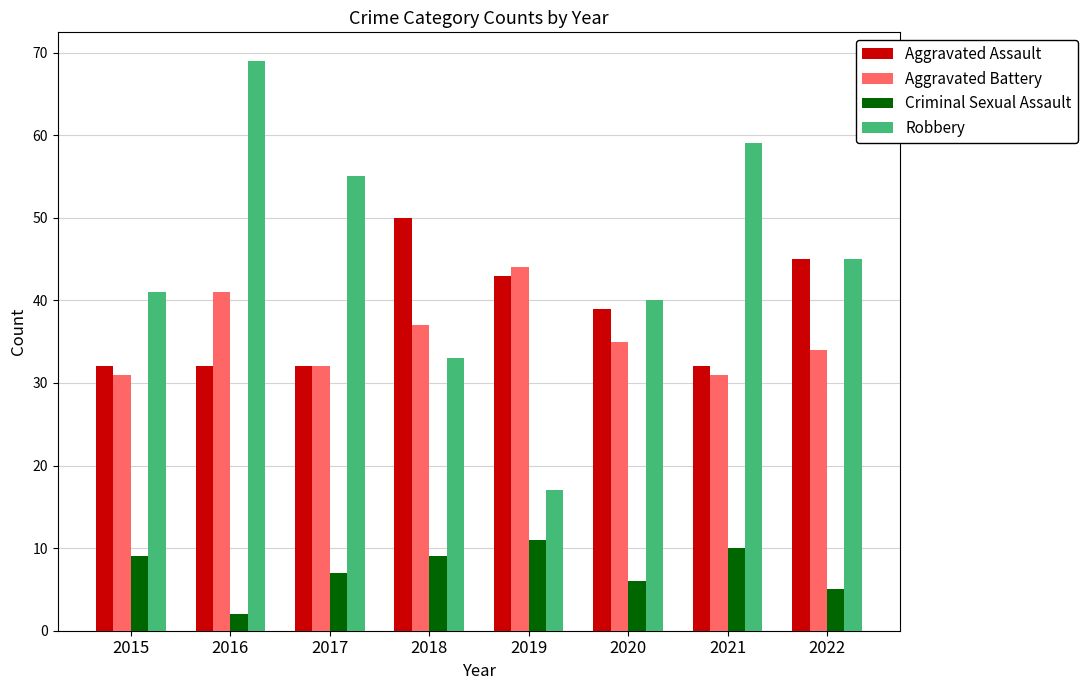

What is the approximate value of Robbery at 2021?

59